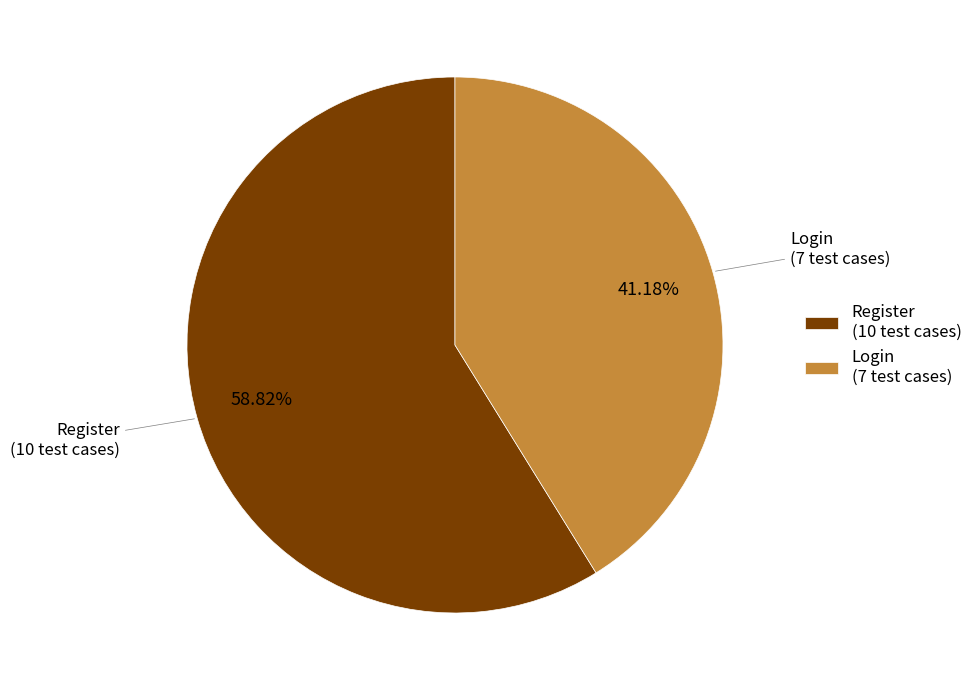

To the nearest percent, what is the combined percentage of Login and Register?

100%